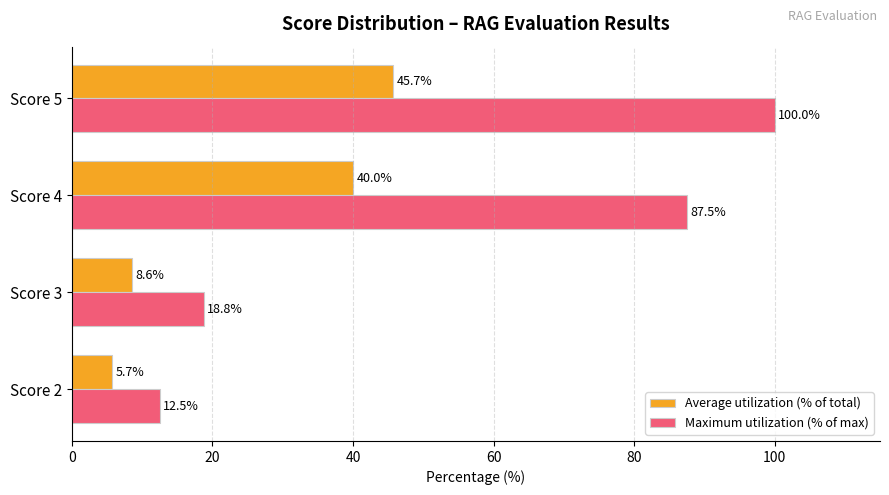

At which label is Average utilization (% of total) closest to 25?

Score 4